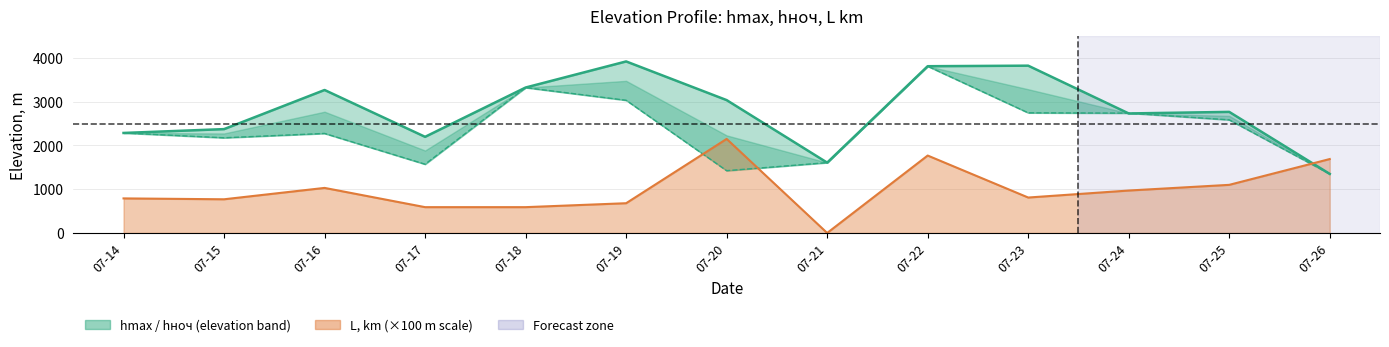

Which series changed the most between 07-21 and 07-22?

hmax